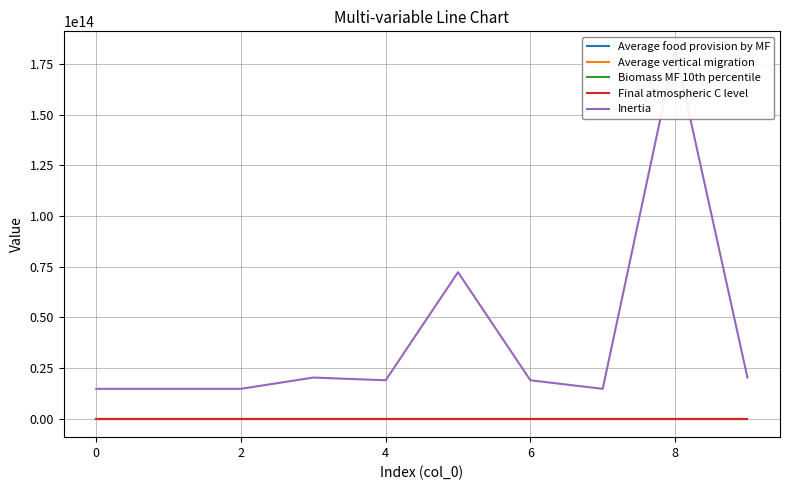

Rank the series by their maximum value, from lowest to highest.

Average food provision by MF, Final atmospheric C level, Average vertical migration, Biomass MF 10th percentile, Inertia